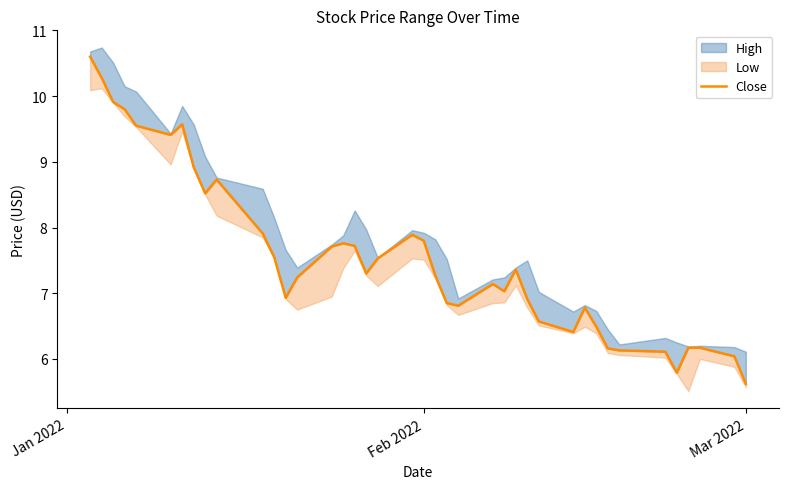

What is the minimum value shown in the chart?

5.6